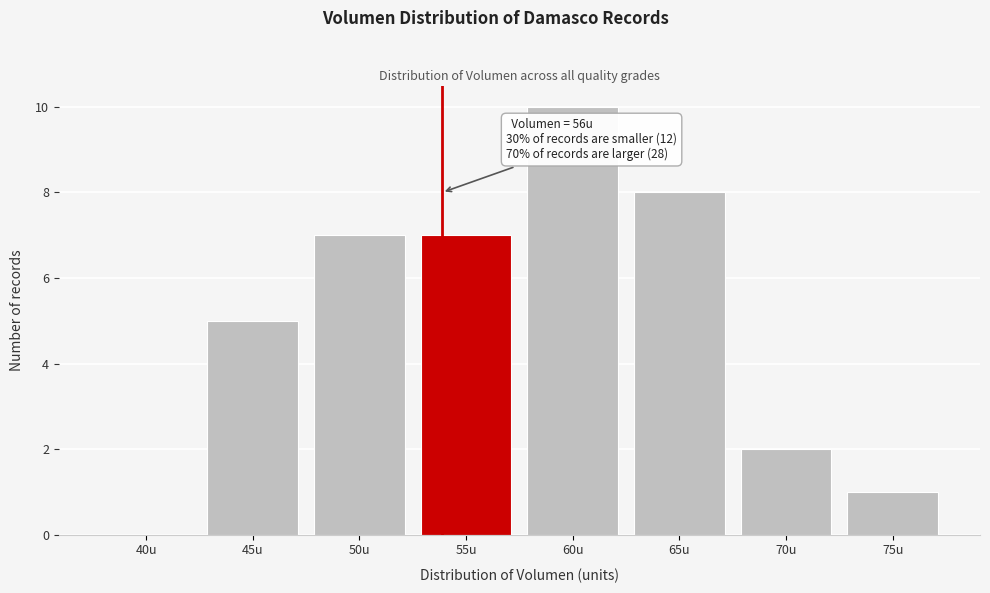

Reading left to right, extract all data points from this chart.

40u=0	45u=5	50u=7	55u=7	60u=10	65u=8	70u=2	75u=1